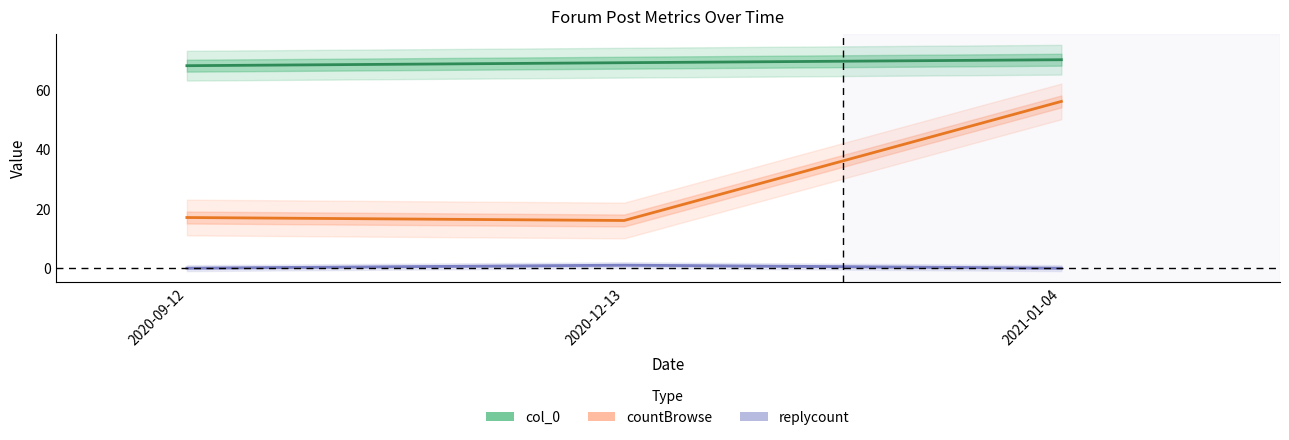

At which label is countBrowse closest to 36?

2020-09-12